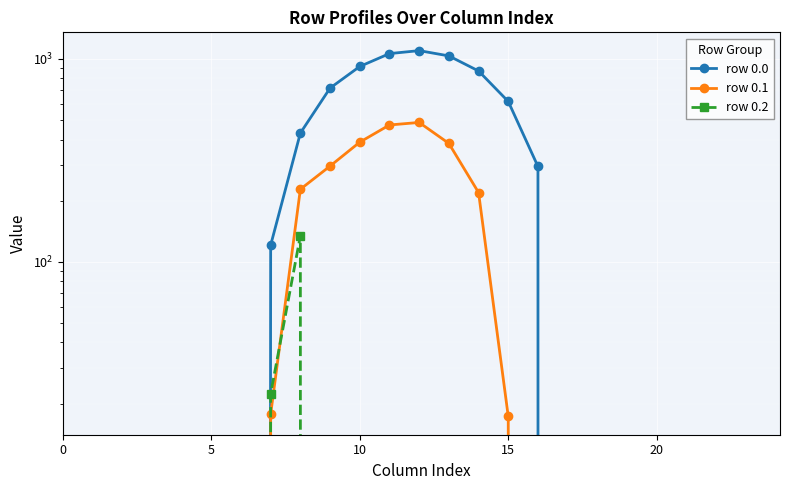

At how many categories does at least one series exceed 312?

8